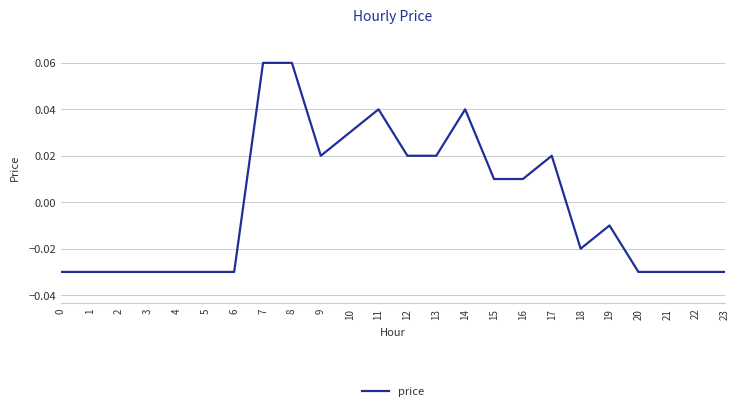

Between 15 and 19, which is larger?

15